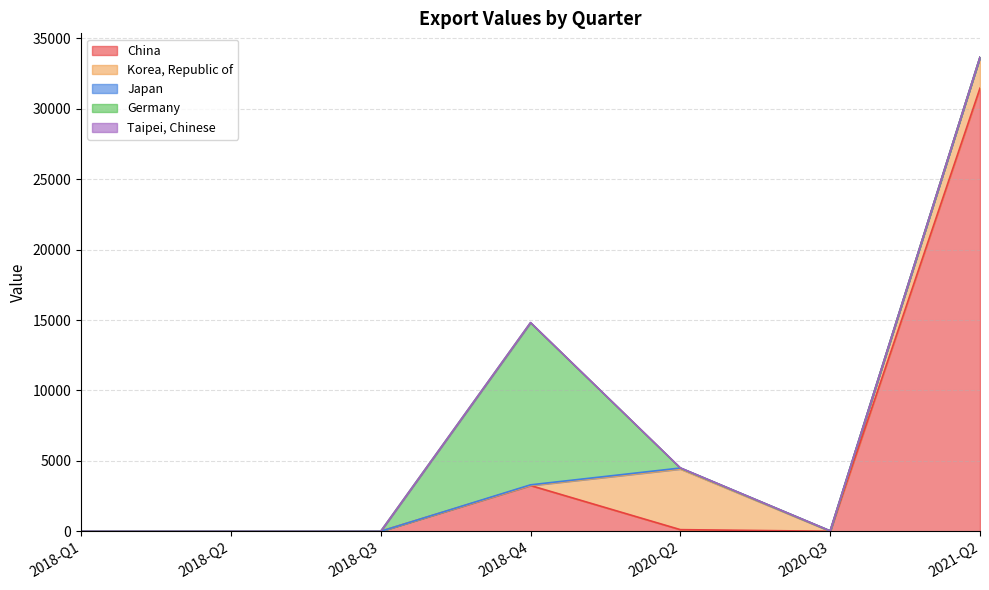

How many values in the Korea, Republic of series exceed 0?

2